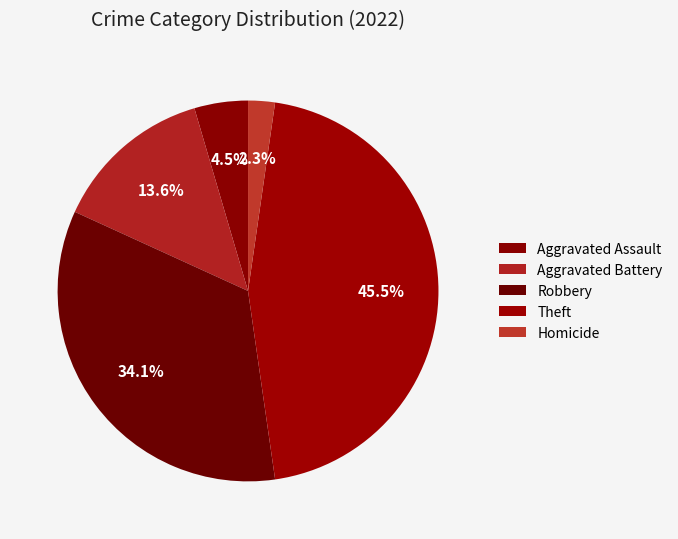

Which category has the biggest portion of the pie?

Theft